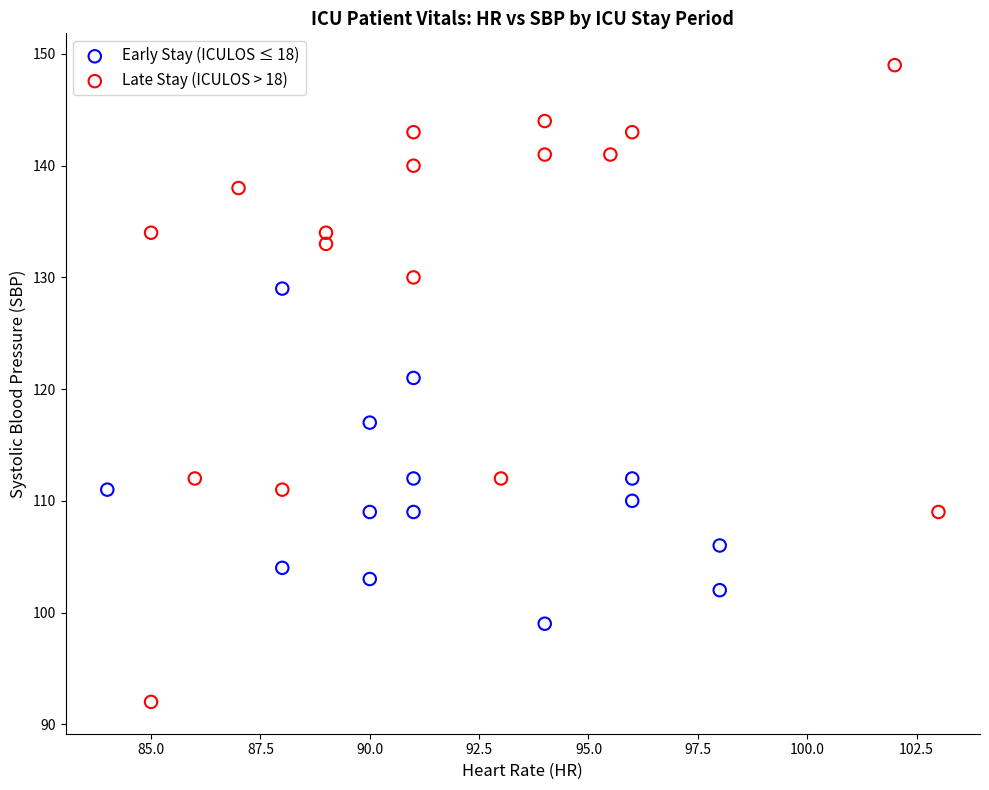

Which series contains the lowest Y value?

Late Stay (ICULOS > 18)